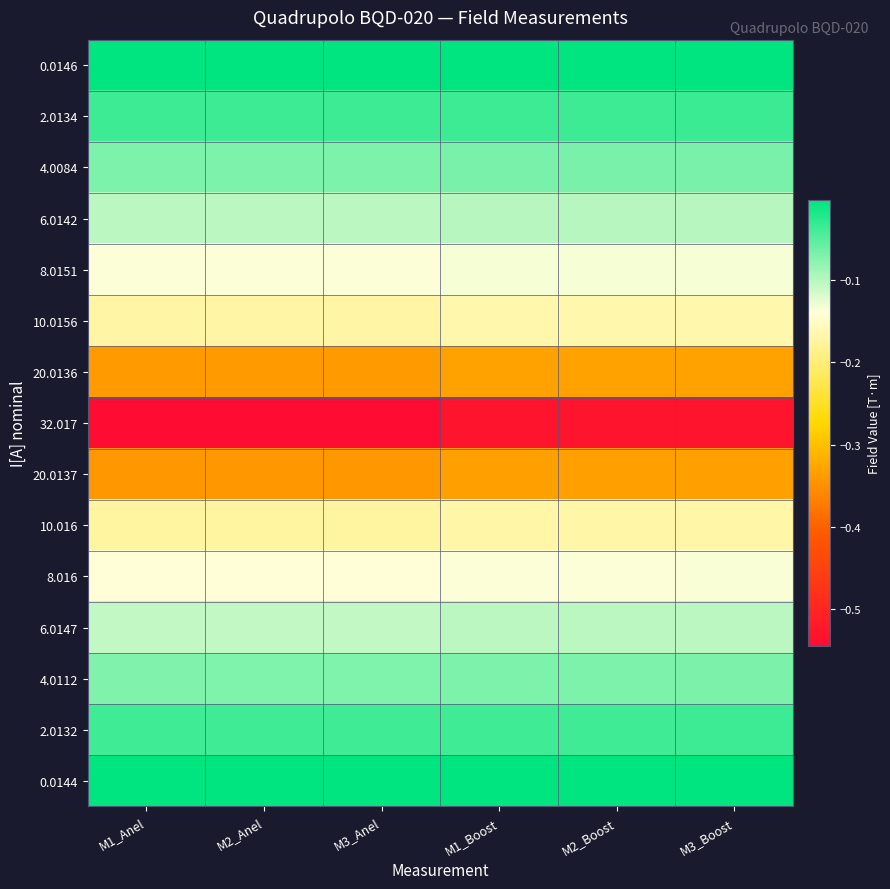

Reading left to right, extract all data points from this chart.

0.0146: M1_Anel=-0.0	M2_Anel=-0.0	M3_Anel=-0.0	M1_Boost=-0.0	M2_Boost=-0.0	M3_Boost=-0.0
2.0134: M1_Anel=-0.0	M2_Anel=-0.0	M3_Anel=-0.0	M1_Boost=-0.0	M2_Boost=-0.0	M3_Boost=-0.0
4.0084: M1_Anel=-0.1	M2_Anel=-0.1	M3_Anel=-0.1	M1_Boost=-0.1	M2_Boost=-0.1	M3_Boost=-0.1
6.0142: M1_Anel=-0.1	M2_Anel=-0.1	M3_Anel=-0.1	M1_Boost=-0.1	M2_Boost=-0.1	M3_Boost=-0.1
8.0151: M1_Anel=-0.1	M2_Anel=-0.1	M3_Anel=-0.1	M1_Boost=-0.1	M2_Boost=-0.1	M3_Boost=-0.1
10.0156: M1_Anel=-0.2	M2_Anel=-0.2	M3_Anel=-0.2	M1_Boost=-0.2	M2_Boost=-0.2	M3_Boost=-0.2
20.0136: M1_Anel=-0.3	M2_Anel=-0.3	M3_Anel=-0.3	M1_Boost=-0.3	M2_Boost=-0.3	M3_Boost=-0.3
32.017: M1_Anel=-0.5	M2_Anel=-0.5	M3_Anel=-0.5	M1_Boost=-0.5	M2_Boost=-0.5	M3_Boost=-0.5
20.0137: M1_Anel=-0.3	M2_Anel=-0.3	M3_Anel=-0.3	M1_Boost=-0.3	M2_Boost=-0.3	M3_Boost=-0.3
10.016: M1_Anel=-0.2	M2_Anel=-0.2	M3_Anel=-0.2	M1_Boost=-0.2	M2_Boost=-0.2	M3_Boost=-0.2
8.016: M1_Anel=-0.1	M2_Anel=-0.1	M3_Anel=-0.1	M1_Boost=-0.1	M2_Boost=-0.1	M3_Boost=-0.1
6.0147: M1_Anel=-0.1	M2_Anel=-0.1	M3_Anel=-0.1	M1_Boost=-0.1	M2_Boost=-0.1	M3_Boost=-0.1
4.0112: M1_Anel=-0.1	M2_Anel=-0.1	M3_Anel=-0.1	M1_Boost=-0.1	M2_Boost=-0.1	M3_Boost=-0.1
2.0132: M1_Anel=-0.0	M2_Anel=-0.0	M3_Anel=-0.0	M1_Boost=-0.0	M2_Boost=-0.0	M3_Boost=-0.0
0.0144: M1_Anel=-0.0	M2_Anel=-0.0	M3_Anel=-0.0	M1_Boost=-0.0	M2_Boost=-0.0	M3_Boost=-0.0